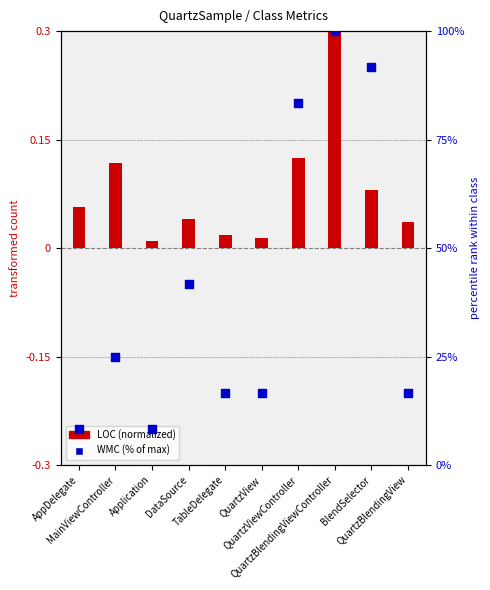

Is the value of LOC (normalized) at Application greater than the value of WMC (% of max) at DataSource?

No